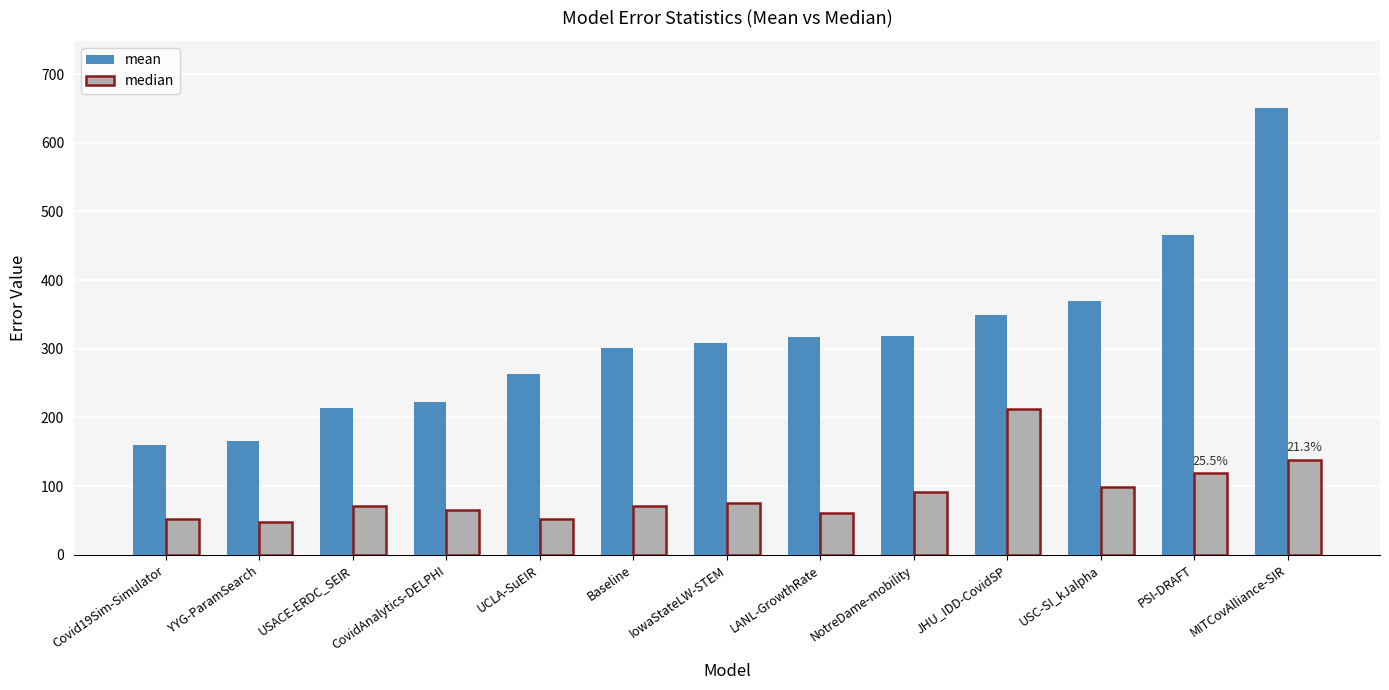

What is the greatest value displayed?

650.8